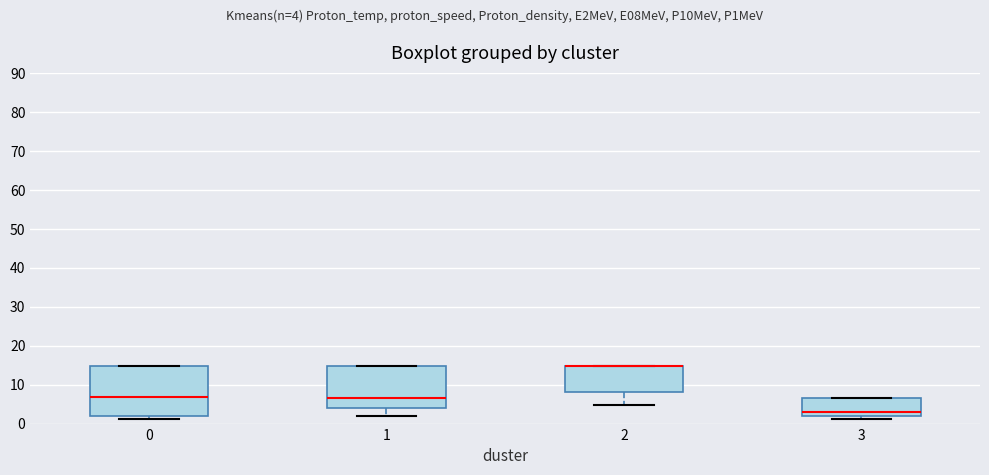

Where is the lower edge of the box at x = 0 on the y-axis? The values are not printed on the chart, so give them approximately, as read against the axis.

2